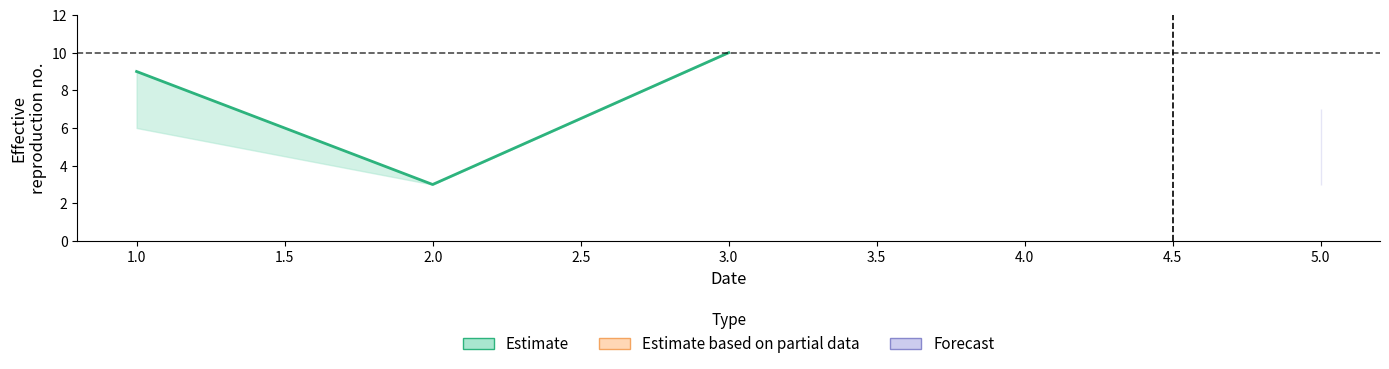

Count the values in the range 3 to 10.

3